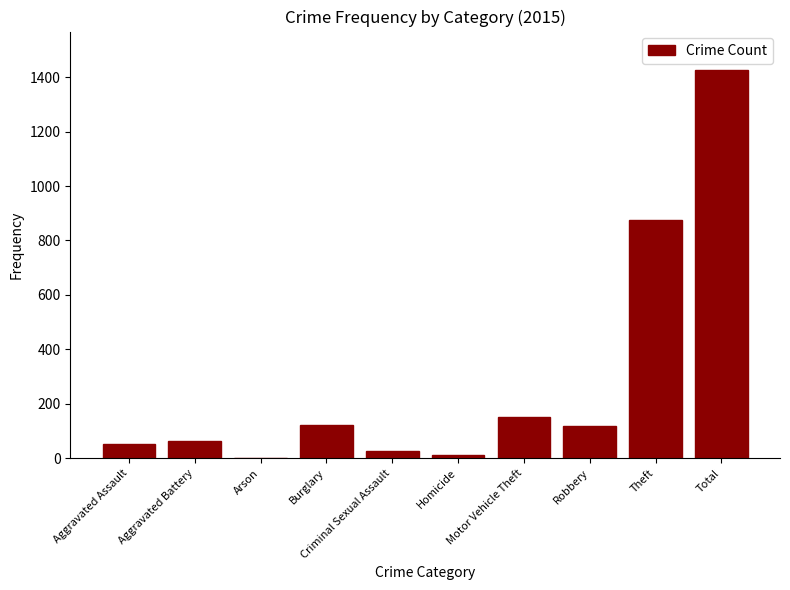

What is the sum of all values?

2850